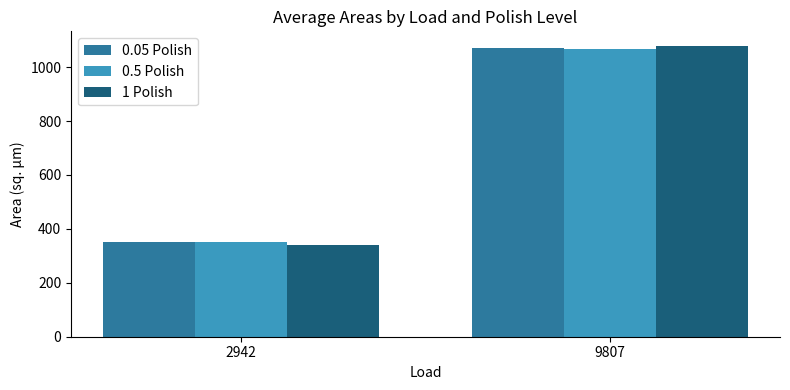

What is the difference between the highest and lowest values at 2942?

11.8